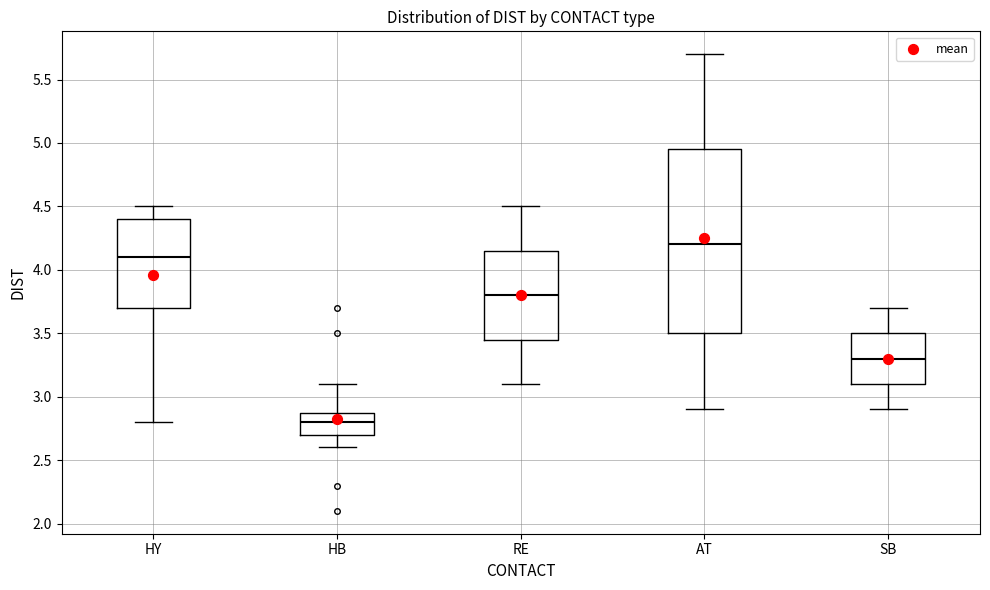

Reading left to right, read every box against the y-axis: the position of its median line, the range the box covers, and the ends of its whiskers. The values are not printed on the chart, so give them approximately, as read against the axis.

HY: median 4.10, box 3.70 to 4.40, whiskers 2.80 to 4.50
HB: median 2.80, box 2.70 to 2.90, whiskers 2.60 to 3.10
RE: median 3.80, box 3.45 to 4.15, whiskers 3.10 to 4.50
AT: median 4.20, box 3.50 to 4.95, whiskers 2.90 to 5.70
SB: median 3.30, box 3.10 to 3.50, whiskers 2.90 to 3.70